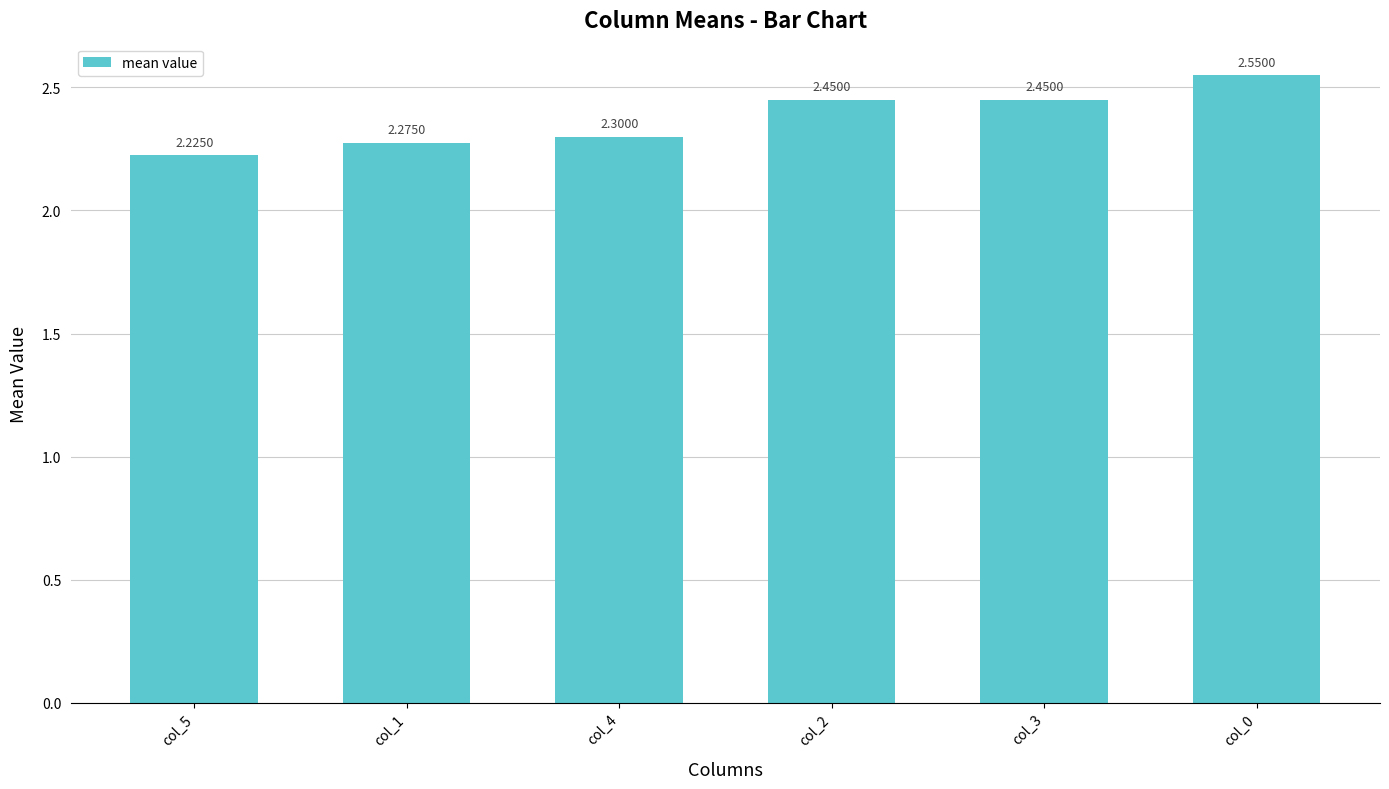

What is the difference between the maximum and minimum values?

0.3